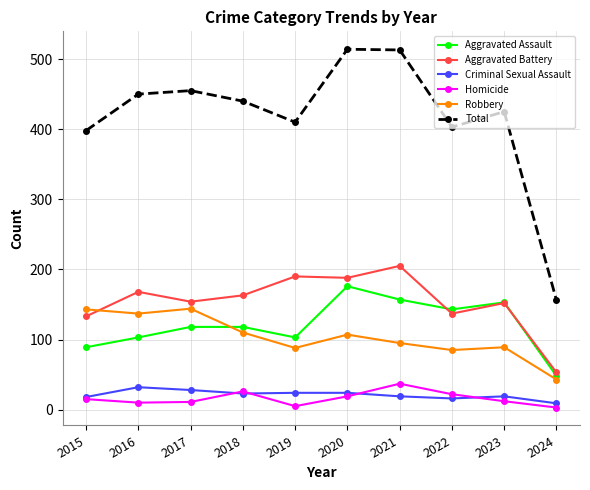

Which series has the largest range (max minus min)?

Total